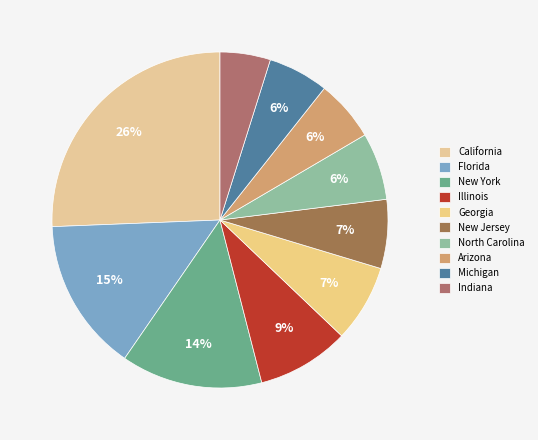

How many slices are in this pie chart?

10